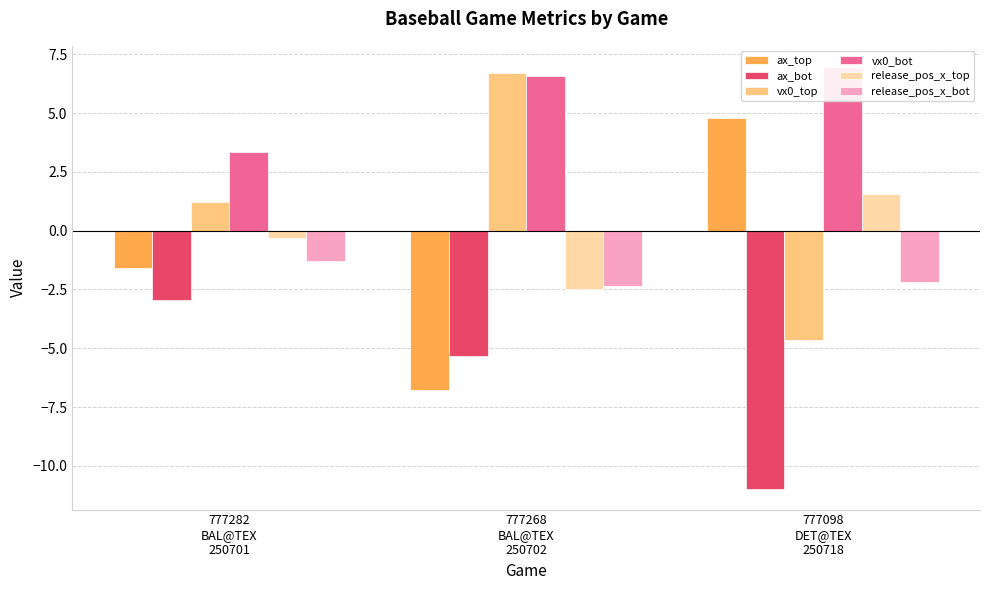

What is the sum of all release_pos_x_top values?

-1.2